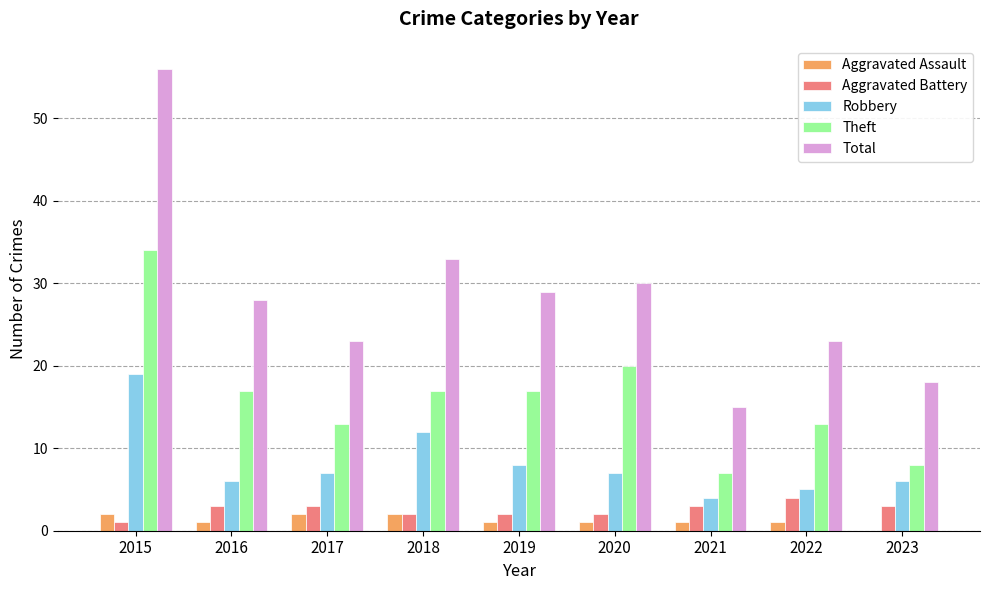

Is it true that Aggravated Battery equals 2 at 2020?

True